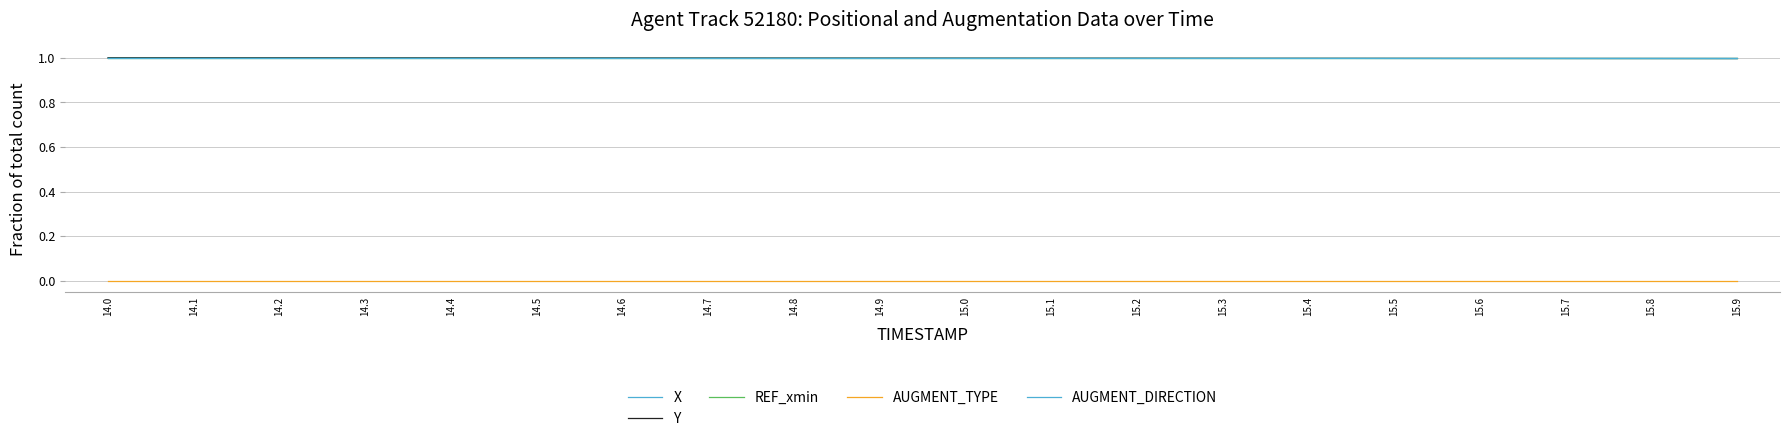

Between 15.5 and 15.2, which is larger?

15.2